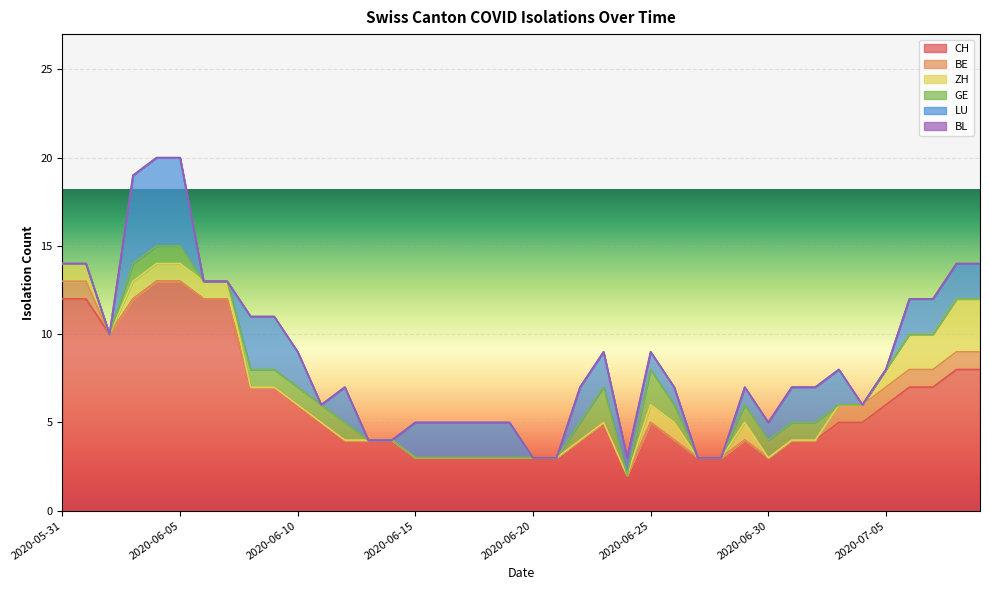

True or false: BE has a value of 0 at 2020-06-08.

False